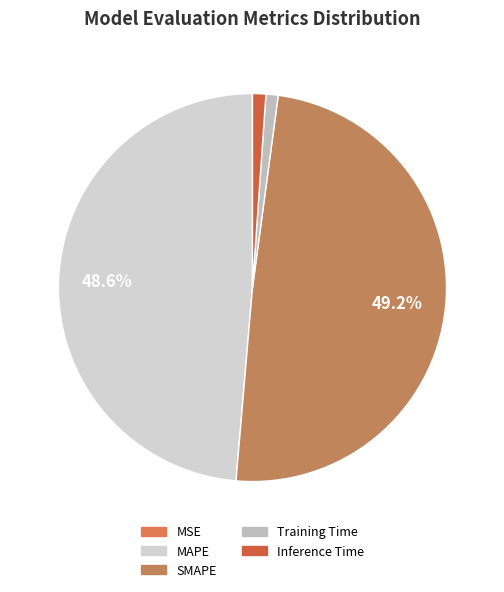

To the nearest percent, what is the average slice percentage?

20%